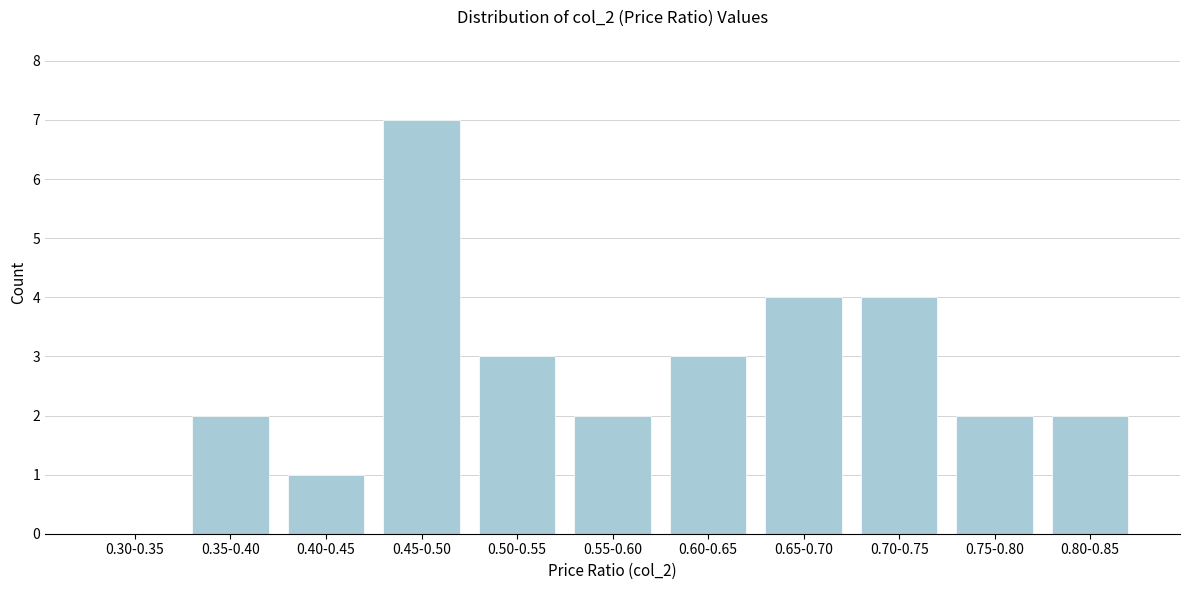

Reading left to right, extract all data points from this chart.

0.30-0.35=0	0.35-0.40=2	0.40-0.45=1	0.45-0.50=7	0.50-0.55=3	0.55-0.60=2	0.60-0.65=3	0.65-0.70=4	0.70-0.75=4	0.75-0.80=2	0.80-0.85=2